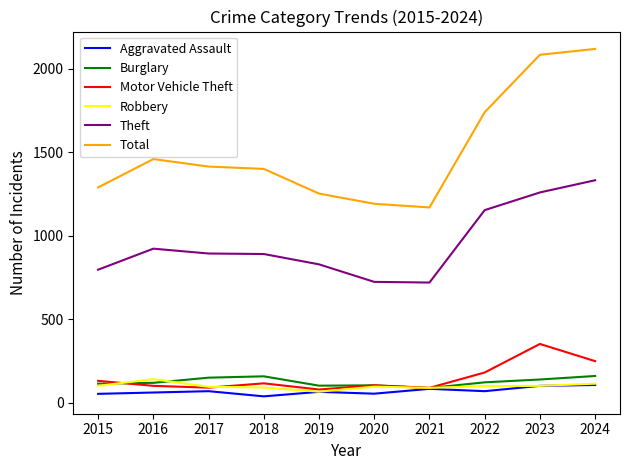

Rank the series at 2018 from lowest to highest value.

Aggravated Assault, Robbery, Motor Vehicle Theft, Burglary, Theft, Total